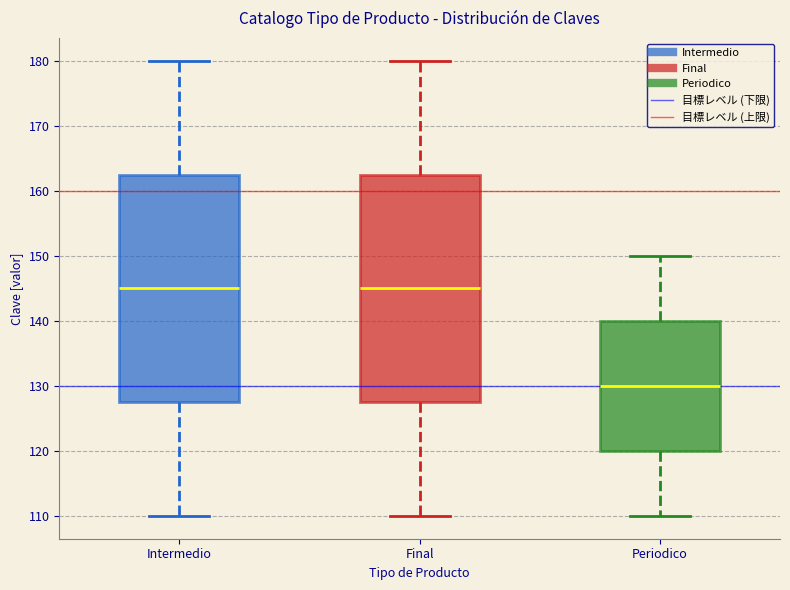

Reading left to right, transcribe this box plot: for each box, give where its median line is, the range the box spans, and where its two whiskers end, as read against the y-axis. The values are not printed on the chart, so give them approximately, as read against the axis.

Intermedio: median 145, box 128 to 163, whiskers 110 to 180
Final: median 145, box 128 to 163, whiskers 110 to 180
Periodico: median 130, box 120 to 140, whiskers 110 to 150